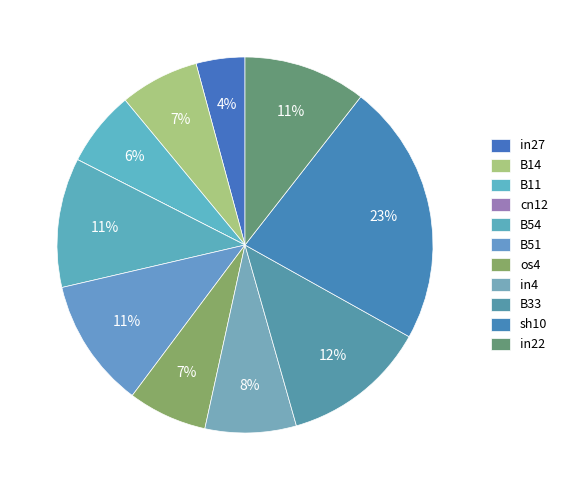

Combined, what portion of the pie is cn12 and B54?

11.1%